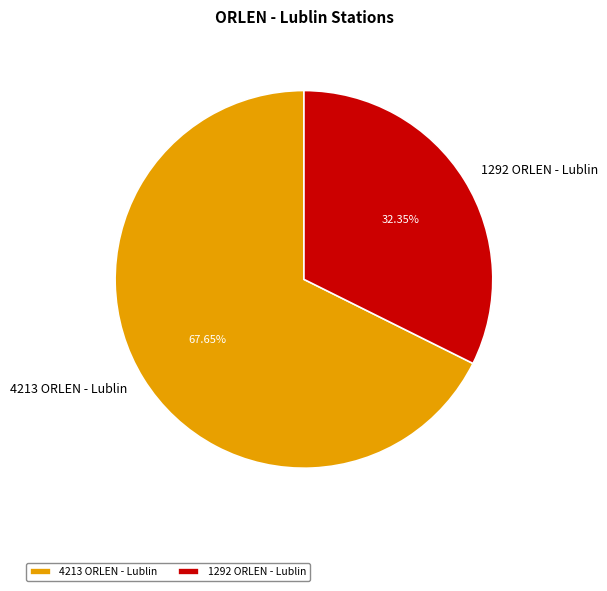

Does any single category account for the majority?

Yes